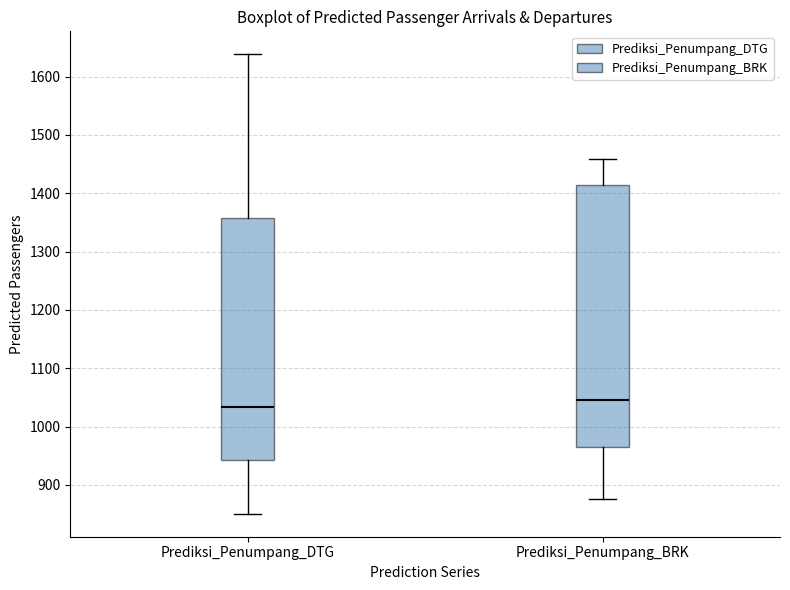

Which box has the lowest median line?

Prediksi_Penumpang_DTG